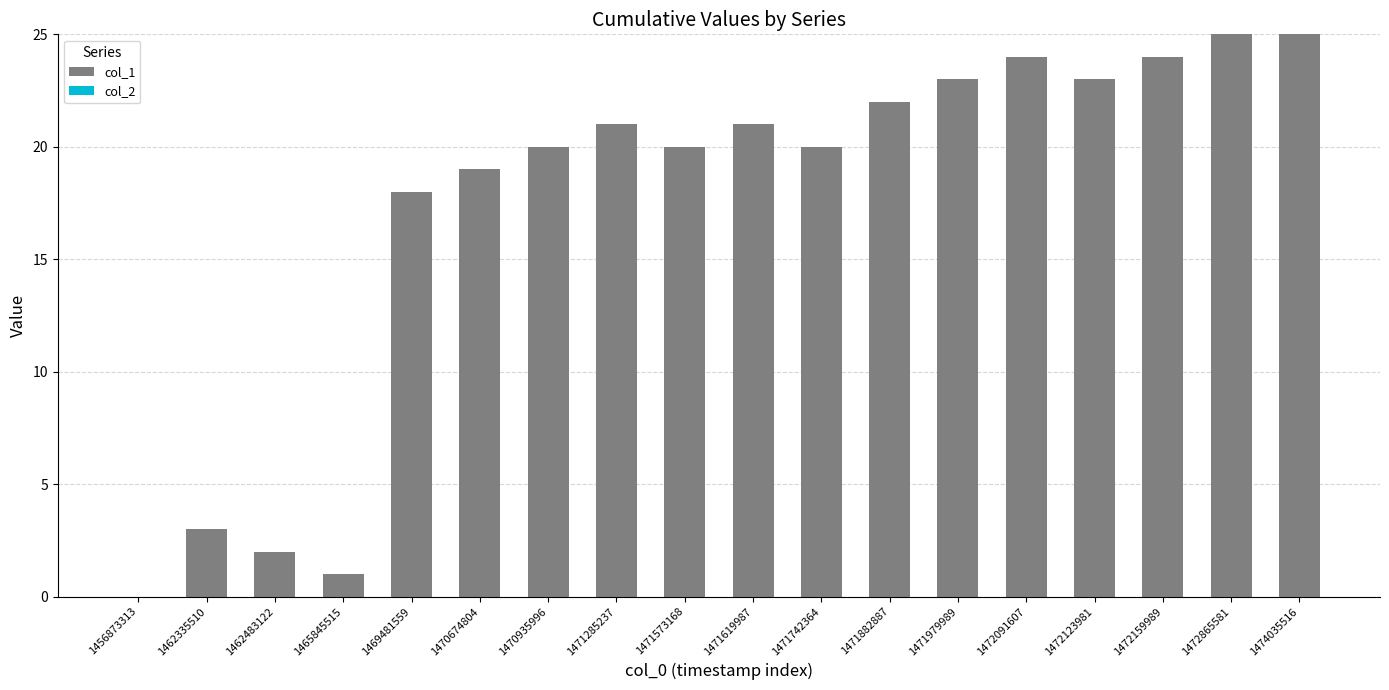

What is the ratio of the value at 1462335510 to the value at 1462483122?

1.5